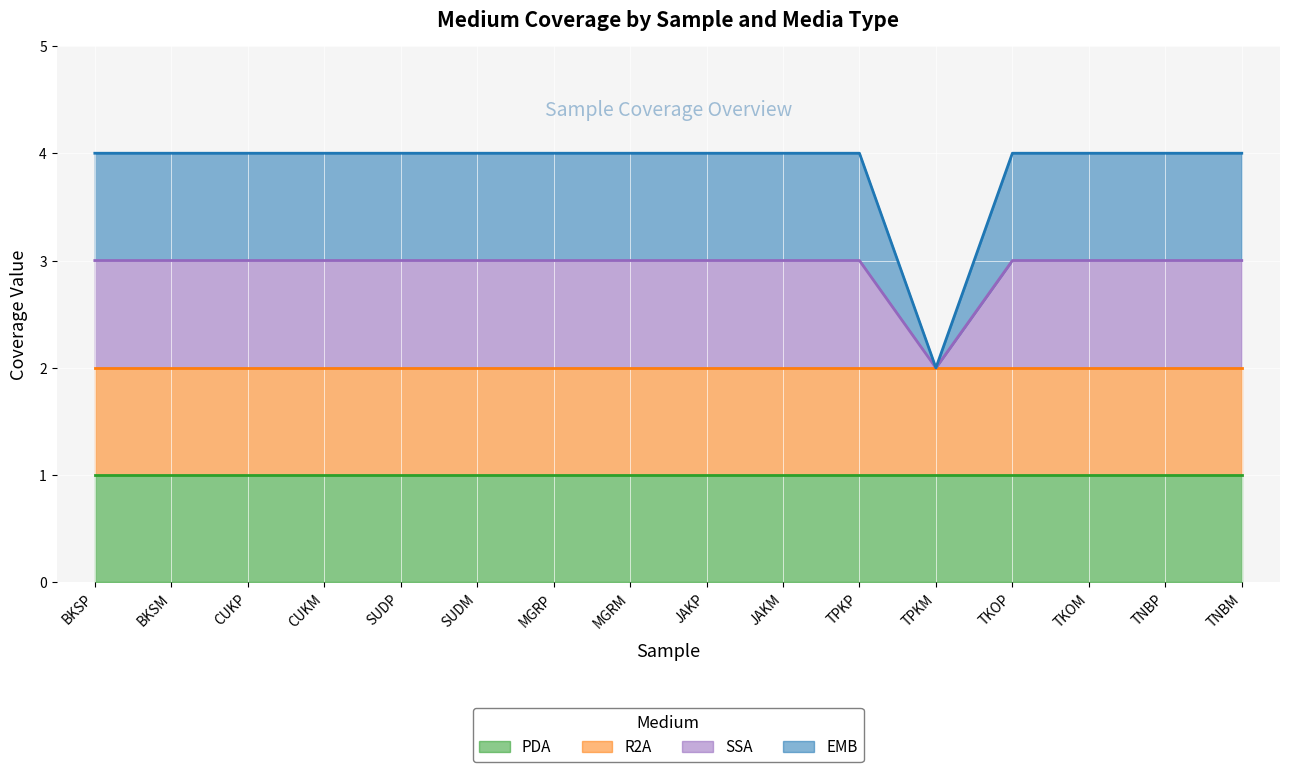

Is the value of SSA at MGRP greater than the value of EMB at CUKP?

No